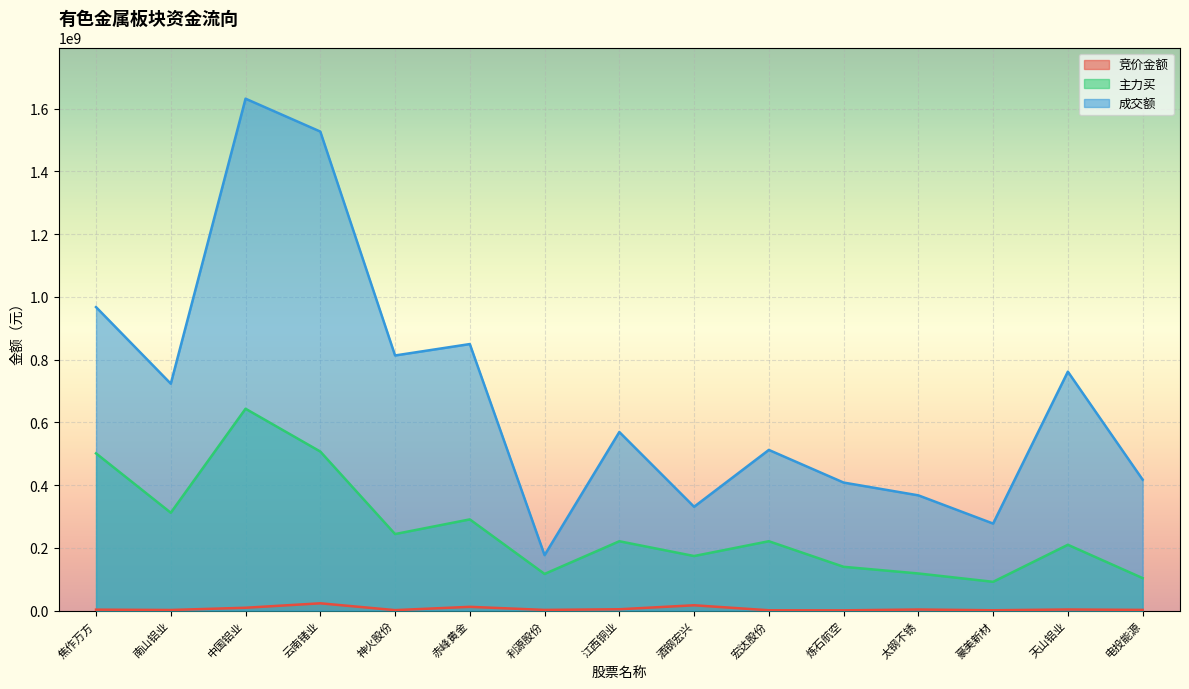

At which label does 主力买 reach its minimum?

豪美新材